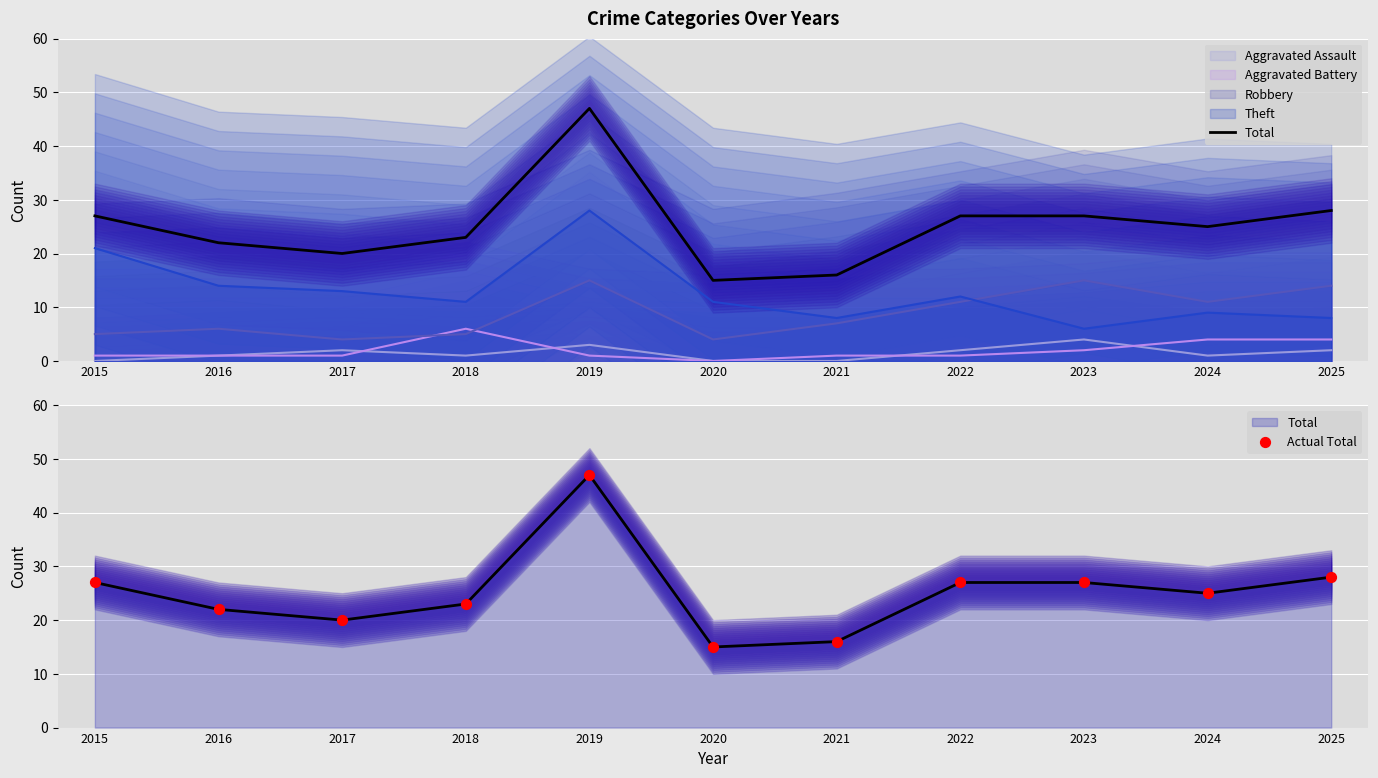

What are all the series names shown in the legend?

Total, Actual Total